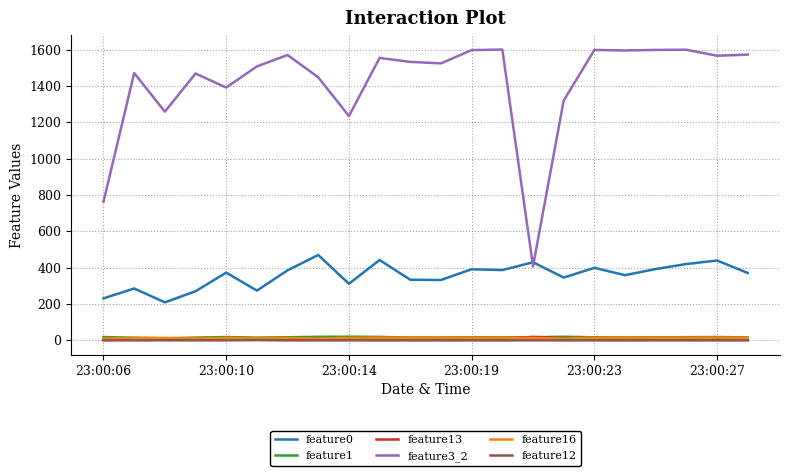

In feature13, how many points are lower than both neighbors (excluding endpoints)?

7